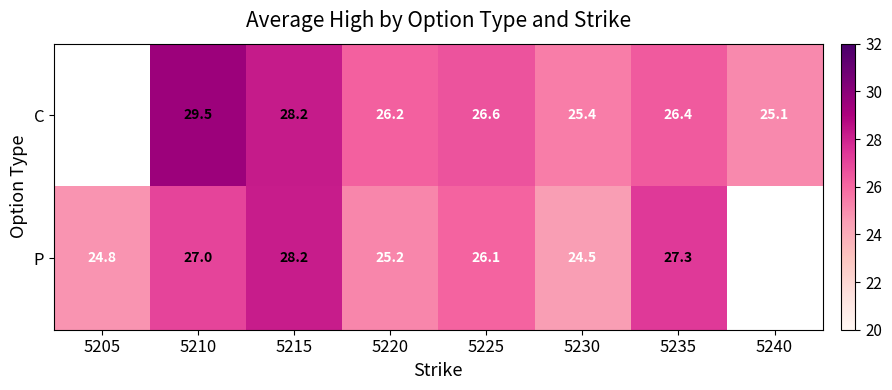

Which series changed the most between 5215 and 5235?

C